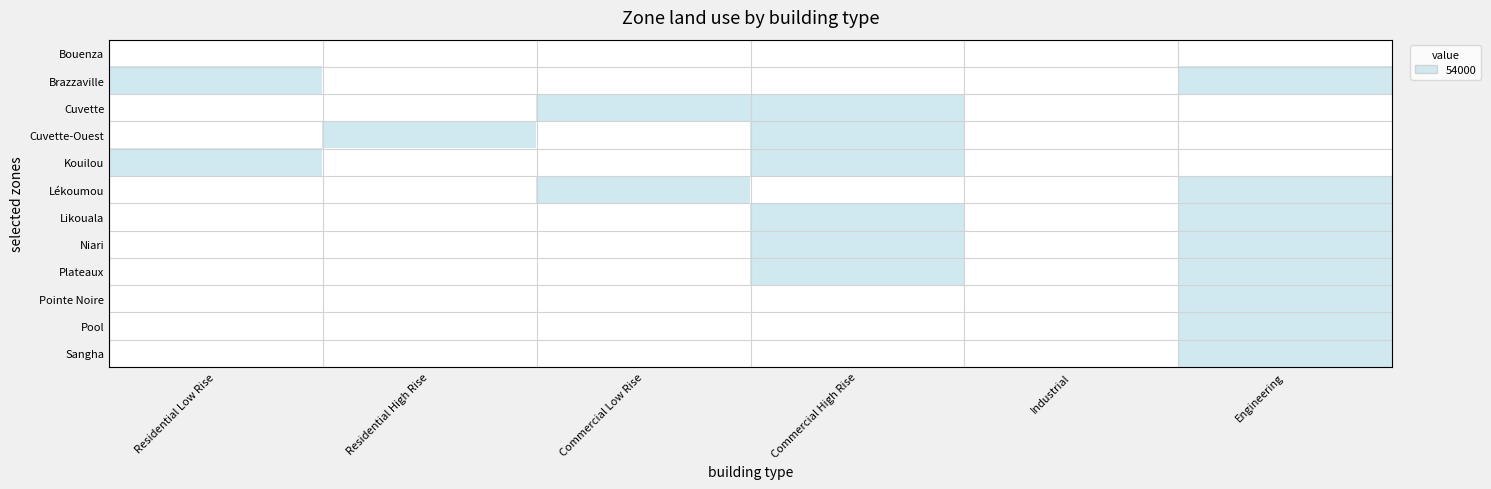

What is the spread (max minus min) of values at Residential High Rise?

1